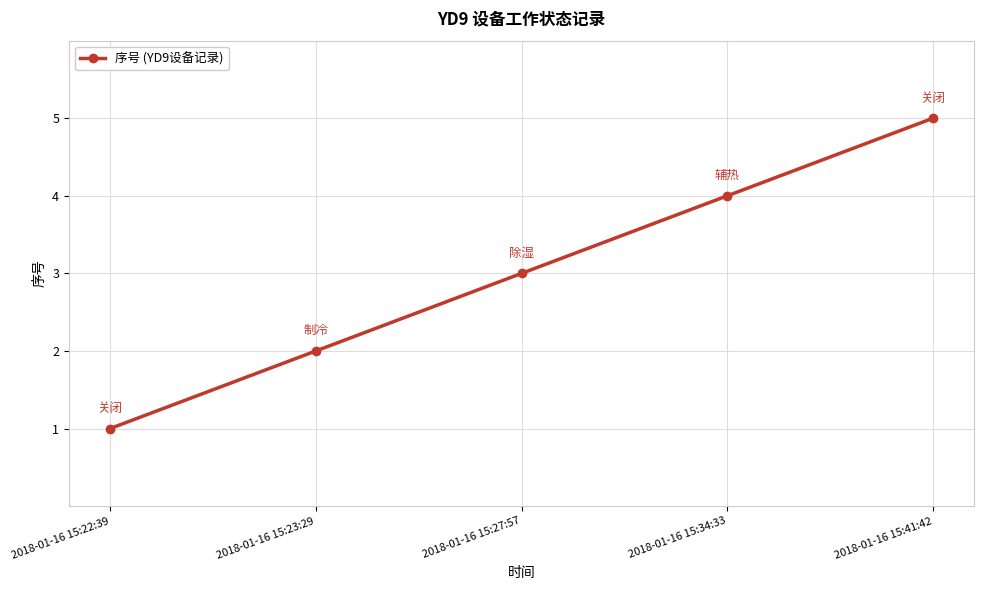

Reading left to right, what are all the values shown in this chart?

1	2	3	4	5